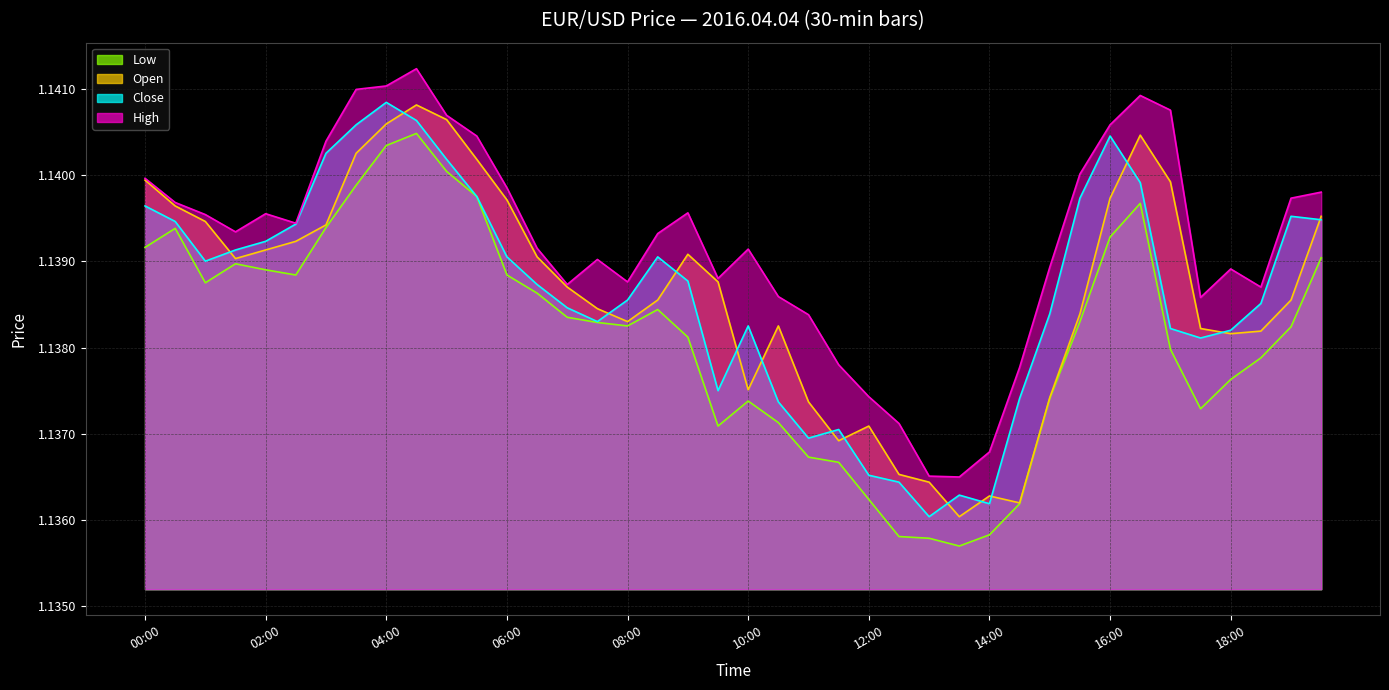

At which category is the sum across all series the highest?

04:30